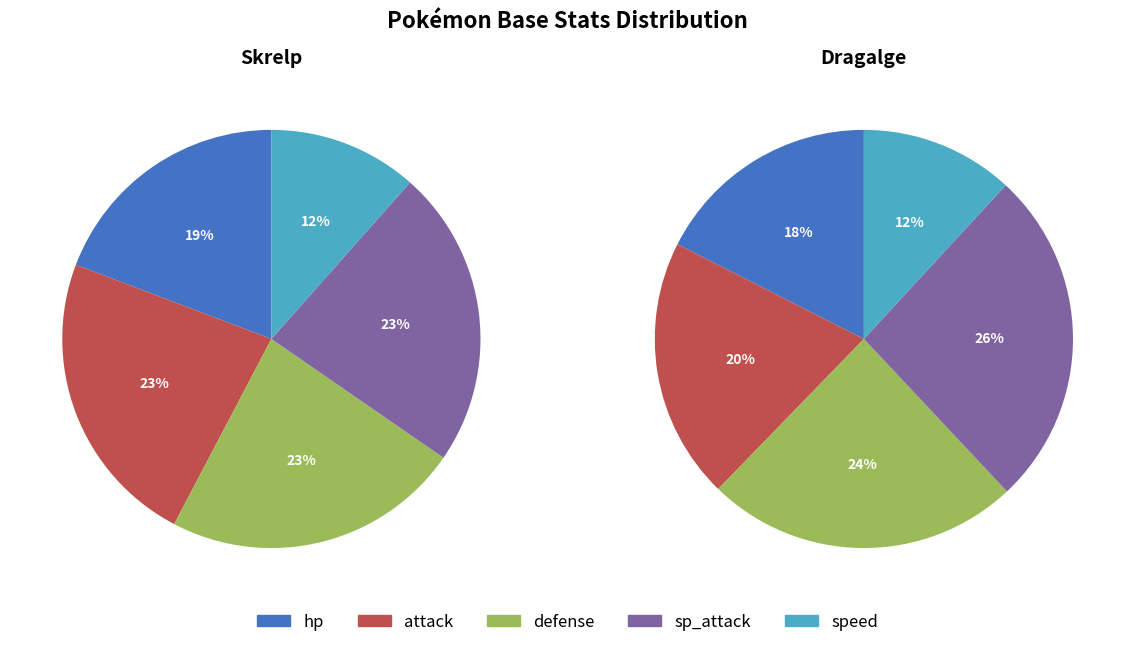

Which has a higher value, Skrelp or Dragalge?

Dragalge